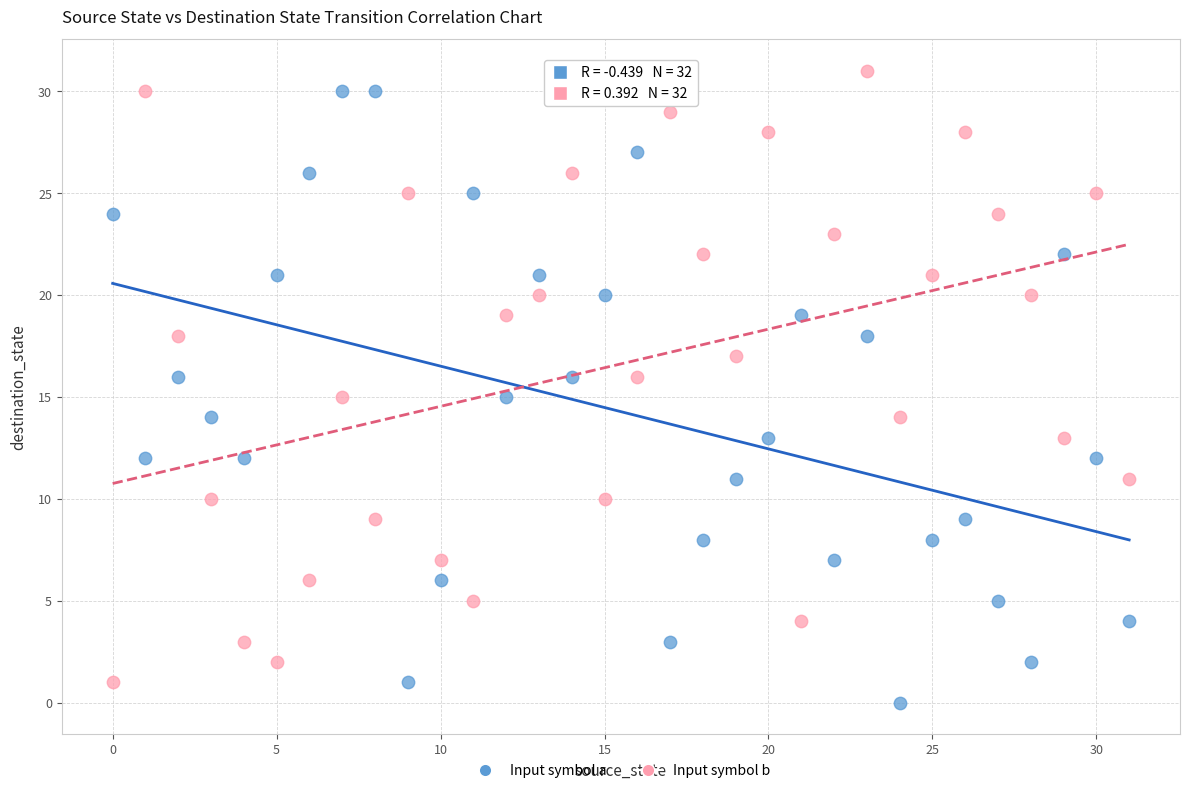

What are all the series names shown in the legend?

Input symbol a, Input symbol b